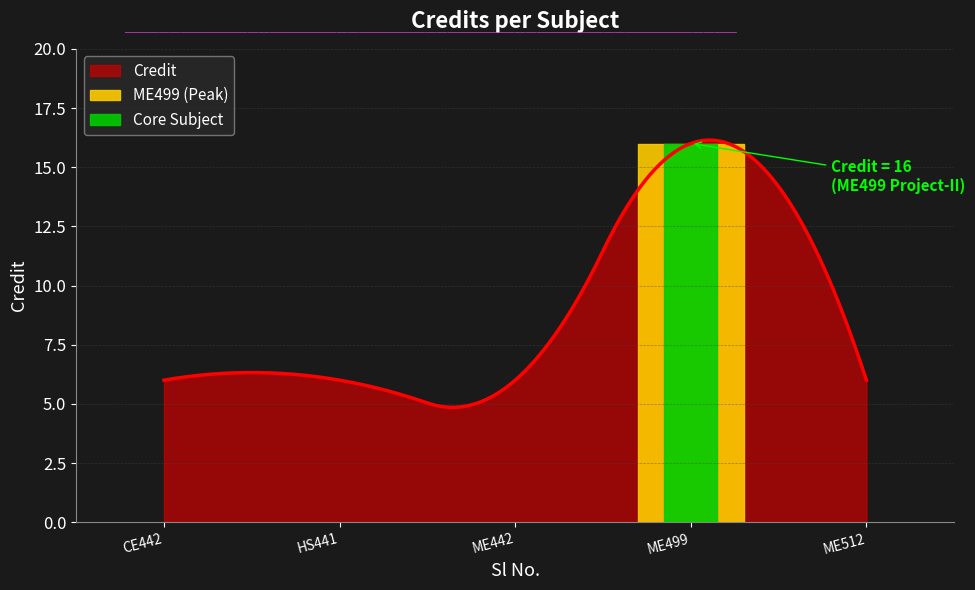

List the labels in order of value, smallest first.

1, 2, 3, 5, 4